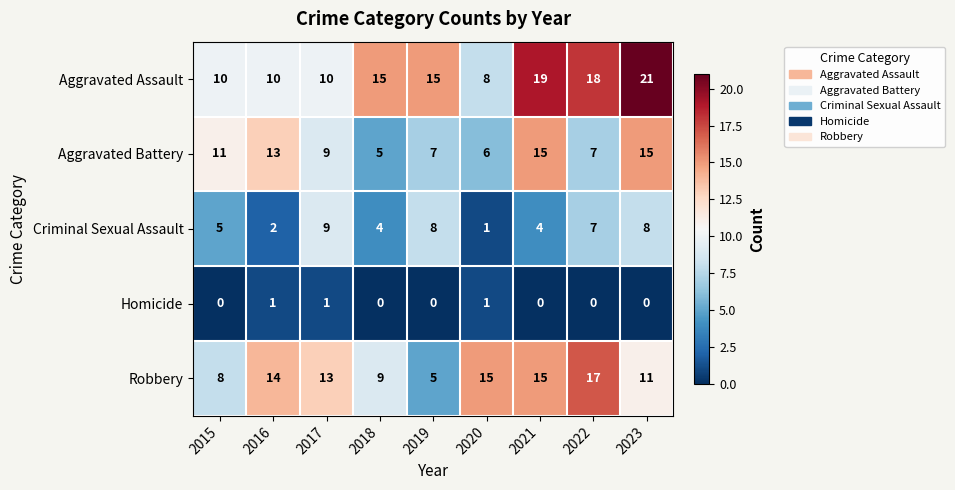

Count the number of categories in the chart.

9